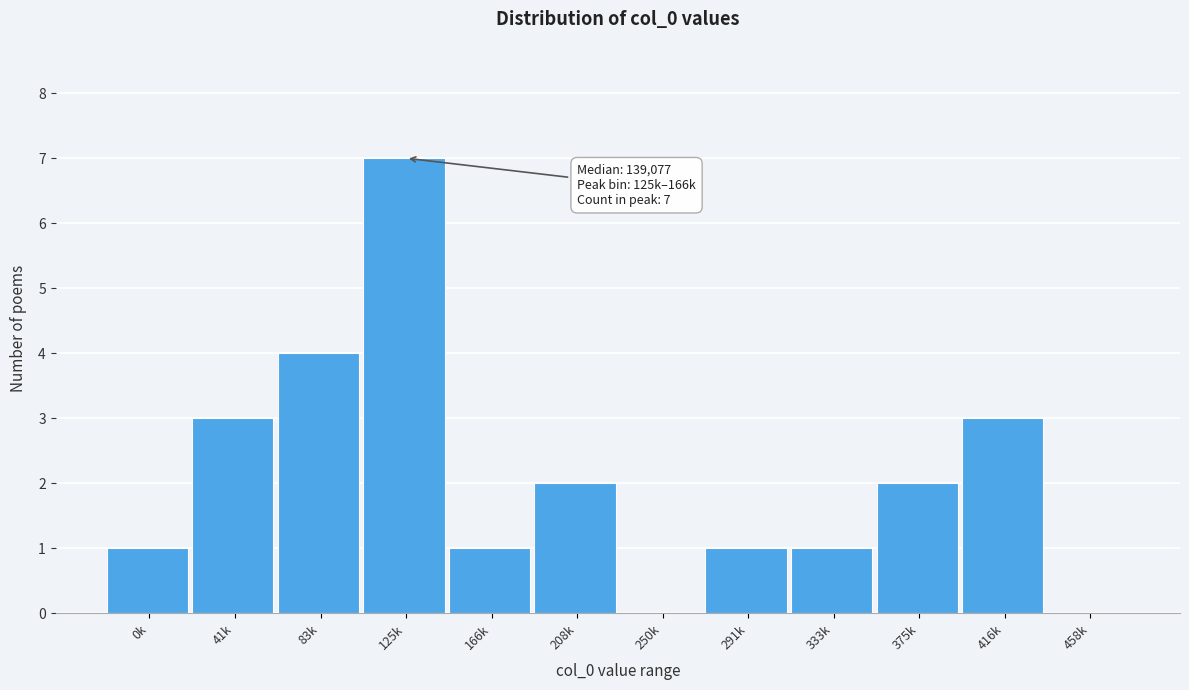

Reading left to right, what are all the values shown in this chart?

0k=1	41k=3	83k=4	125k=7	166k=1	208k=2	250k=0	291k=1	333k=1	375k=2	416k=3	458k=0